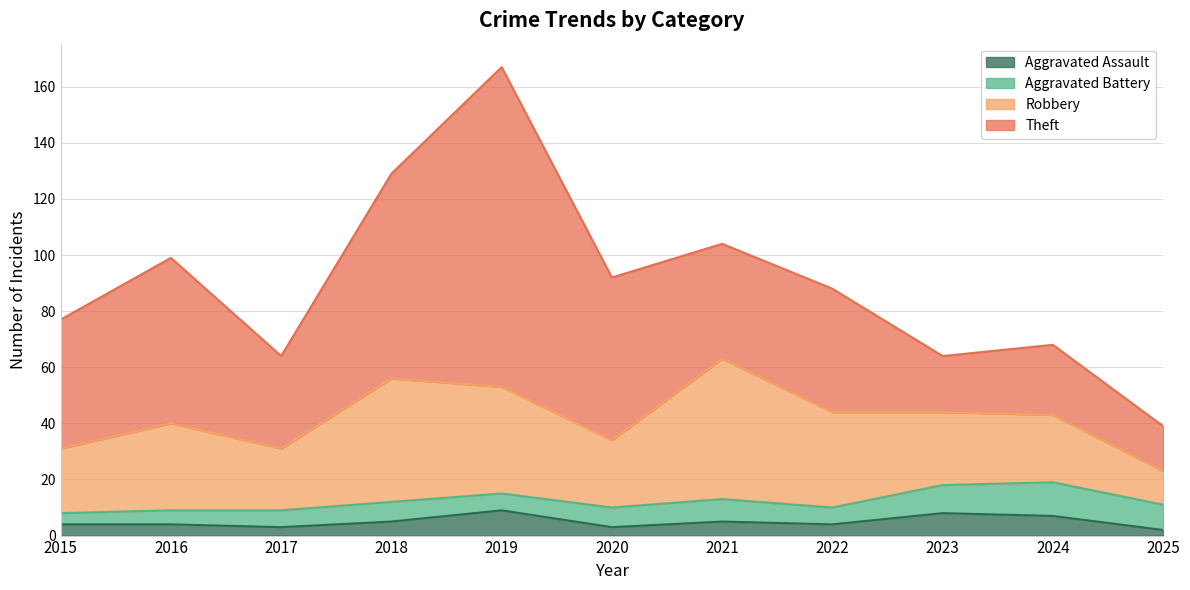

Rank the categories by Robbery value from lowest to highest.

2025, 2017, 2015, 2020, 2024, 2023, 2016, 2022, 2019, 2018, 2021